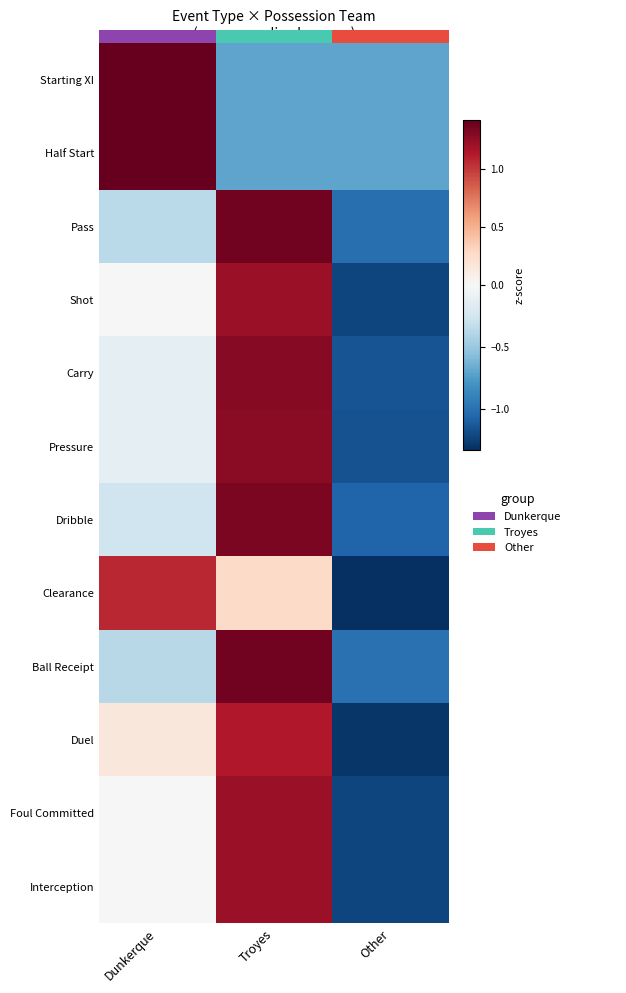

True or false: Duel has a value of 0.2 at Dunkerque.

True